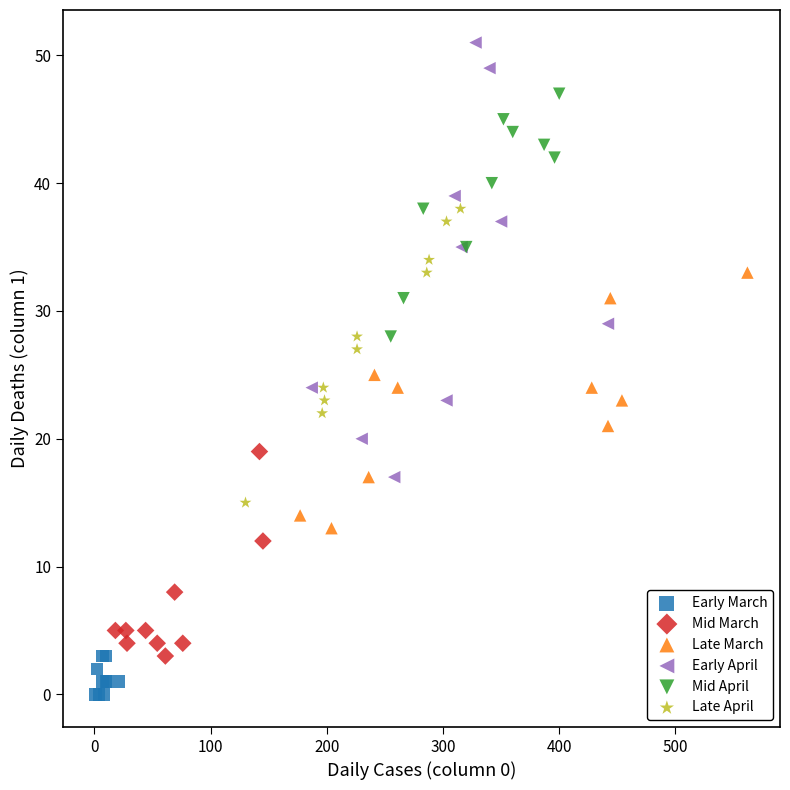

Which series has the widest spread of Y values?

Early April